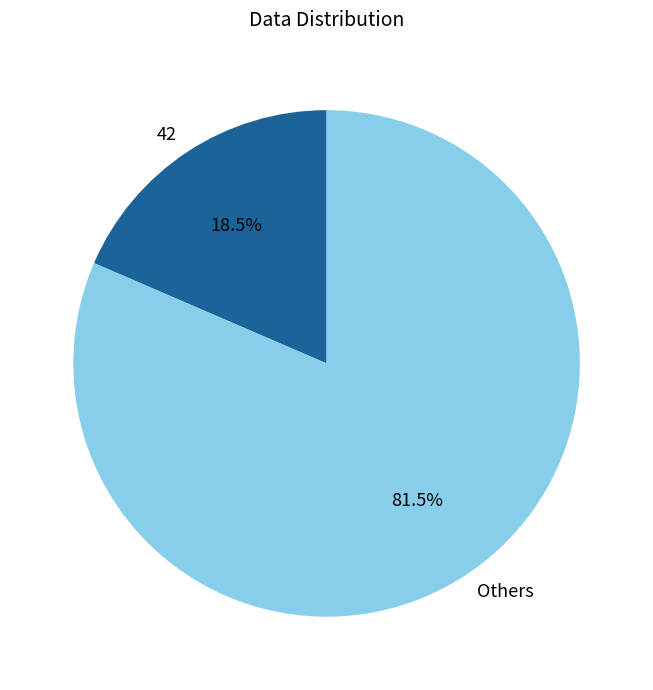

Which slice is the smallest?

42